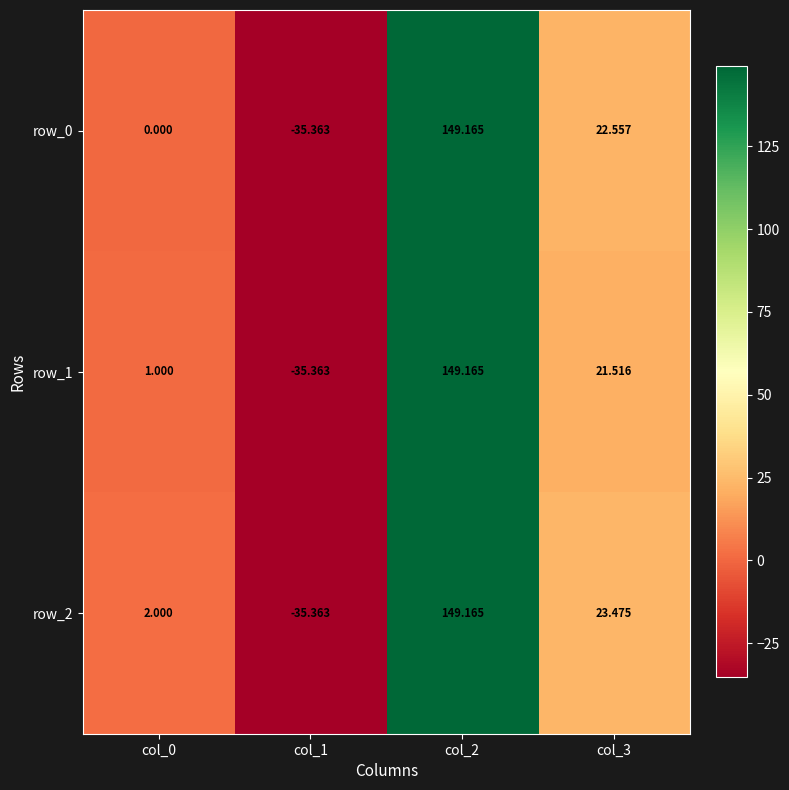

How many categories are shown in the chart?

4